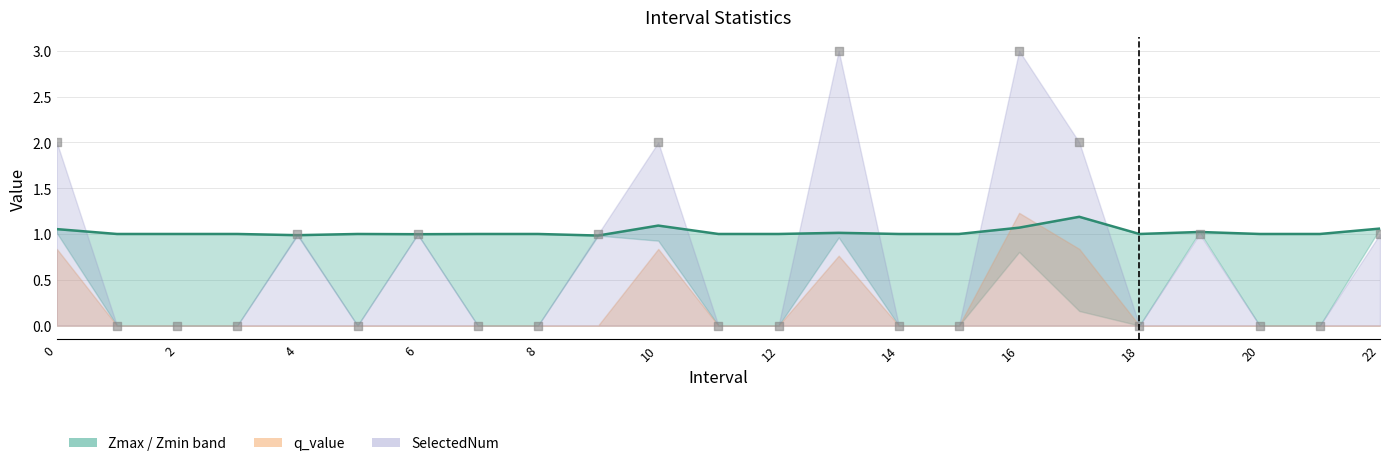

At which category is the sum across all series the highest?

16